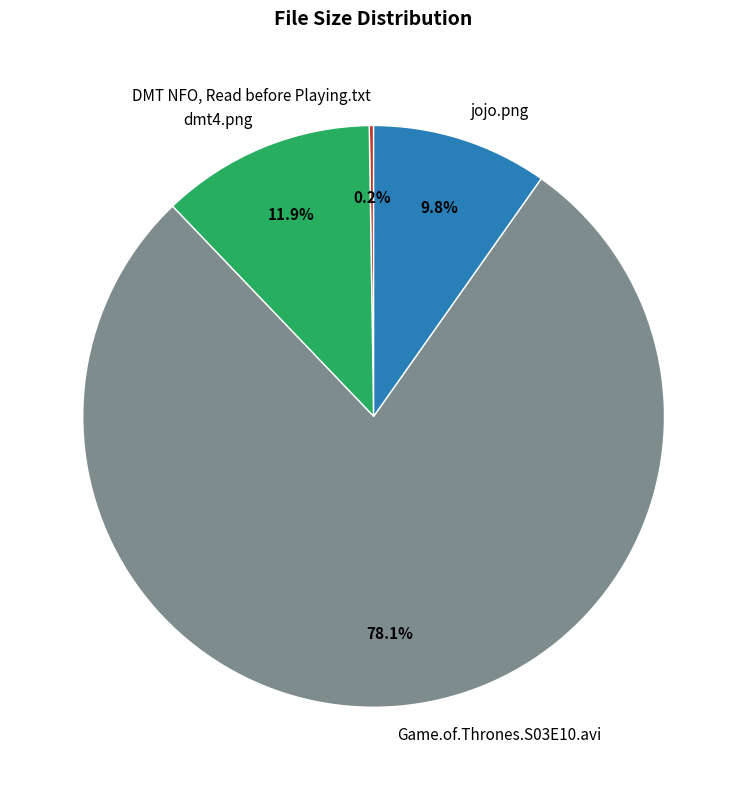

Between jojo.png and dmt4.png, which is larger?

dmt4.png